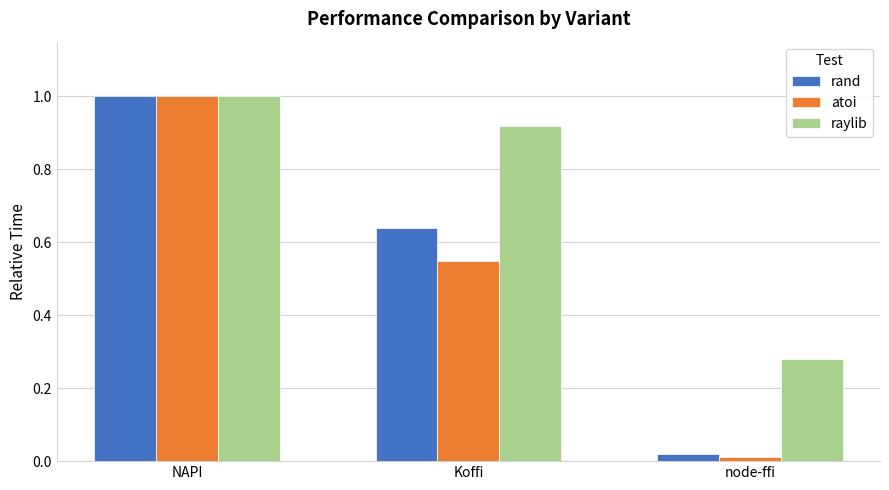

At which category does the chart reach its peak across all series?

NAPI